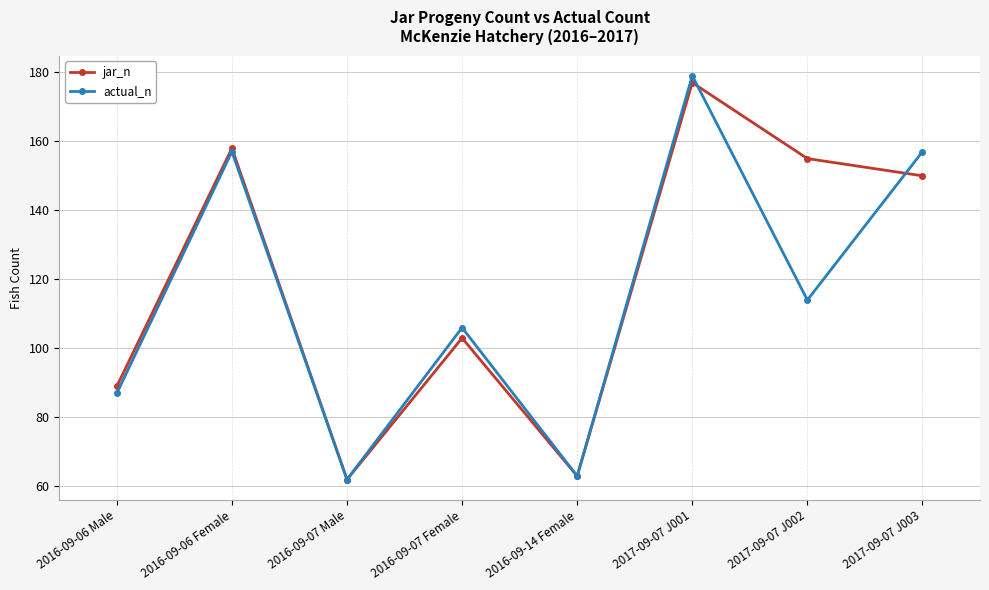

True or false: actual_n has more than 1 points higher than both neighbors.

True